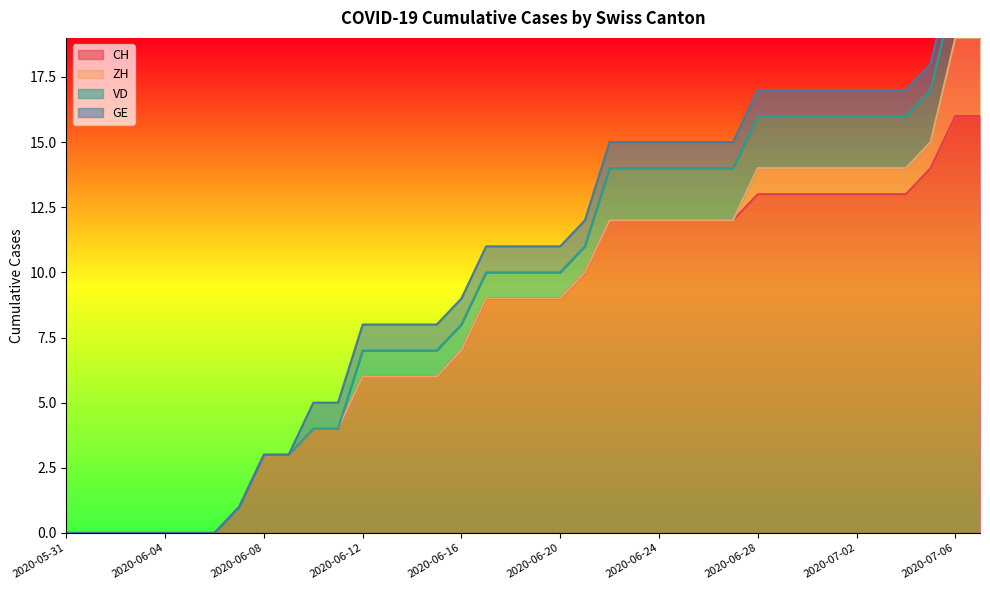

True or false: GE has more than 0 interior local peaks.

False